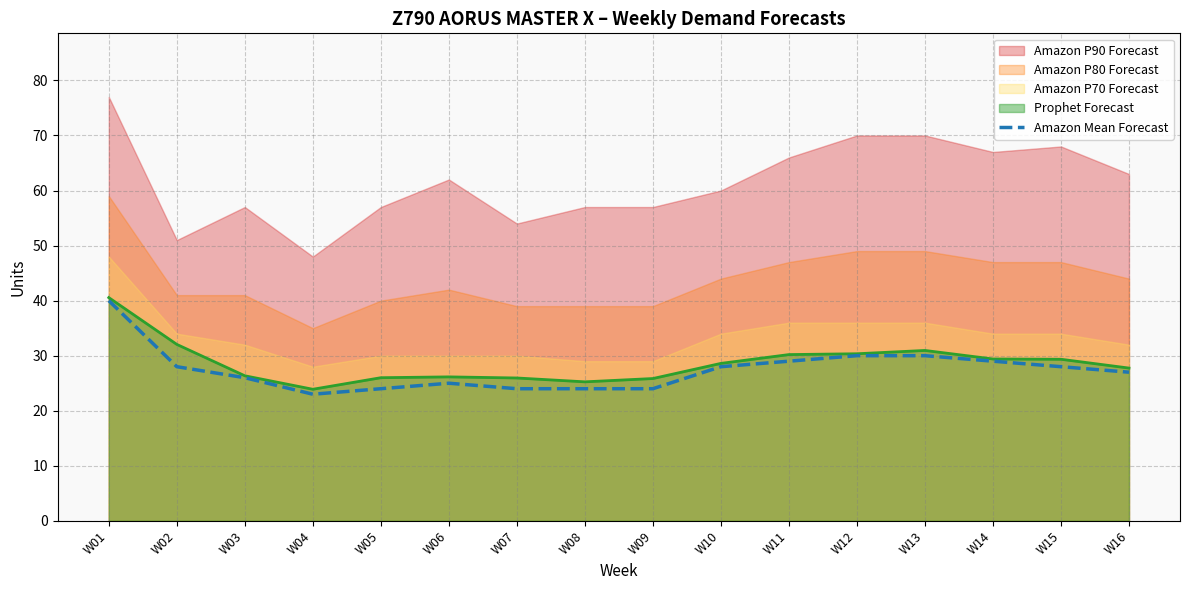

Where is the first local minimum?

W04